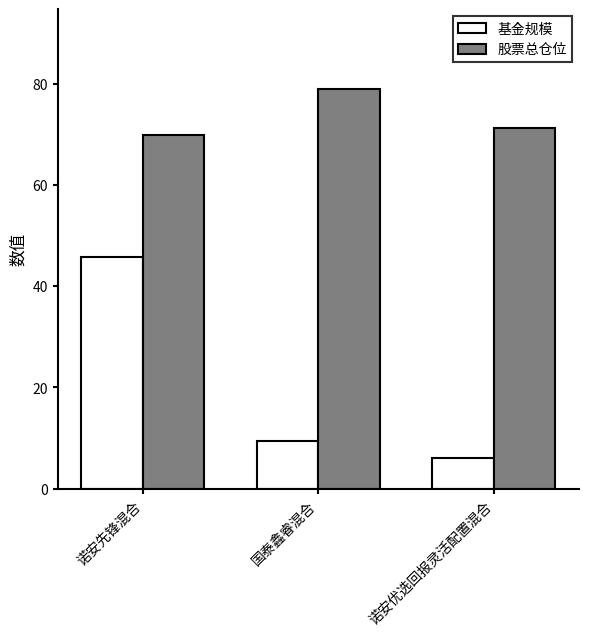

Which series has the widest spread of values?

基金规模